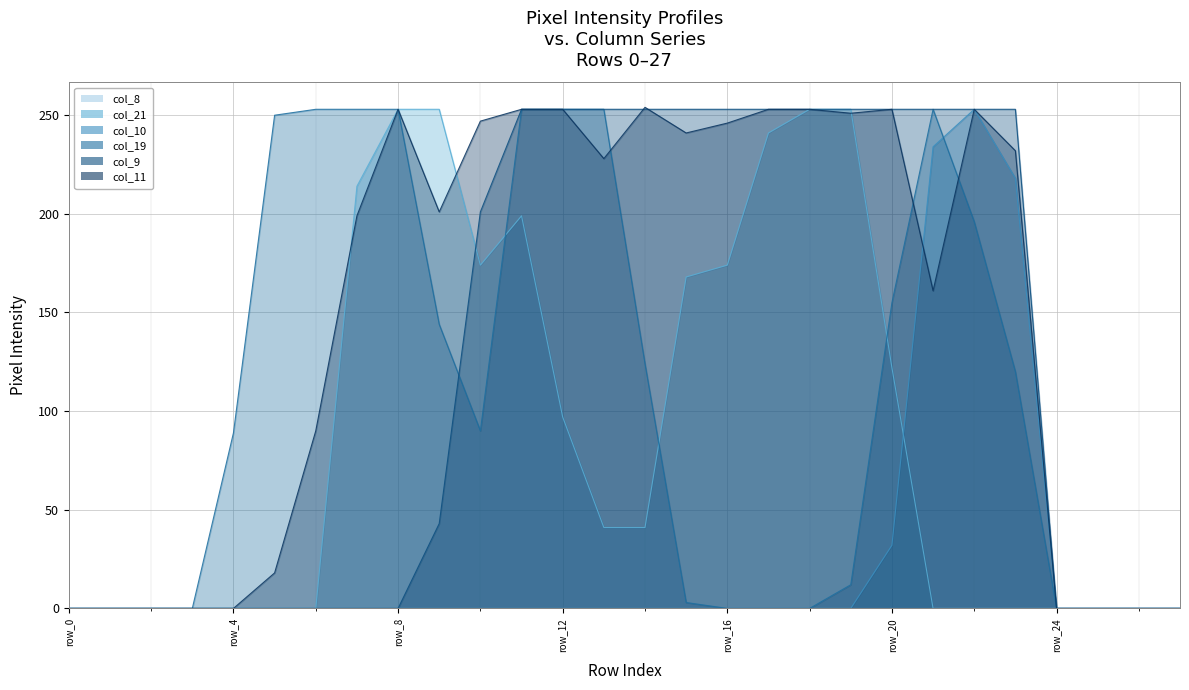

What is the average value of the col_11 series?

148